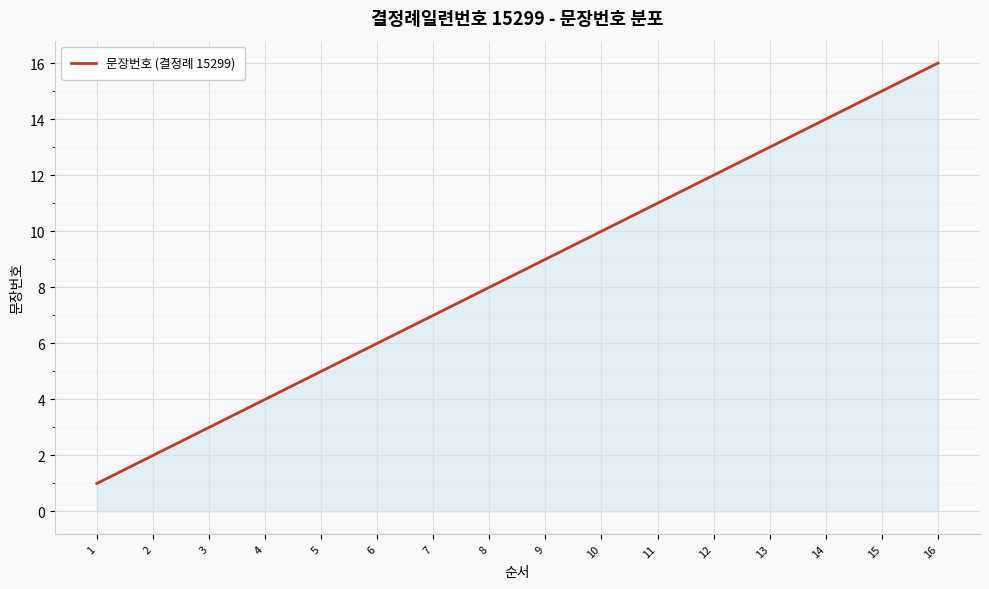

The chart shows a value of 6 at 13. True or false?

False